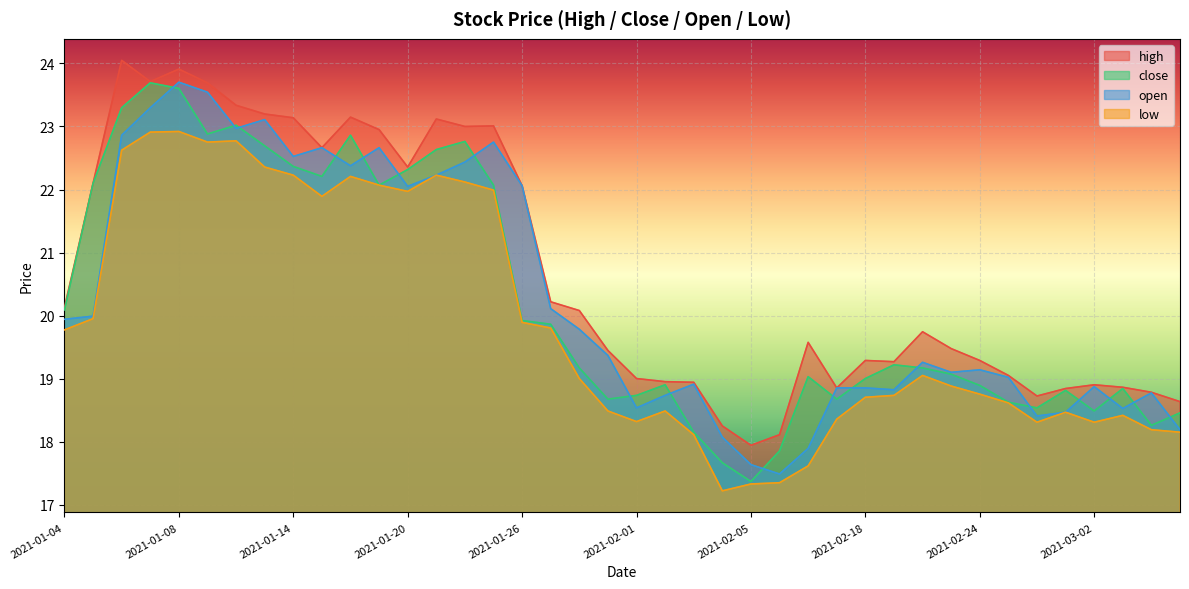

What is the highest value of the close series?

23.7